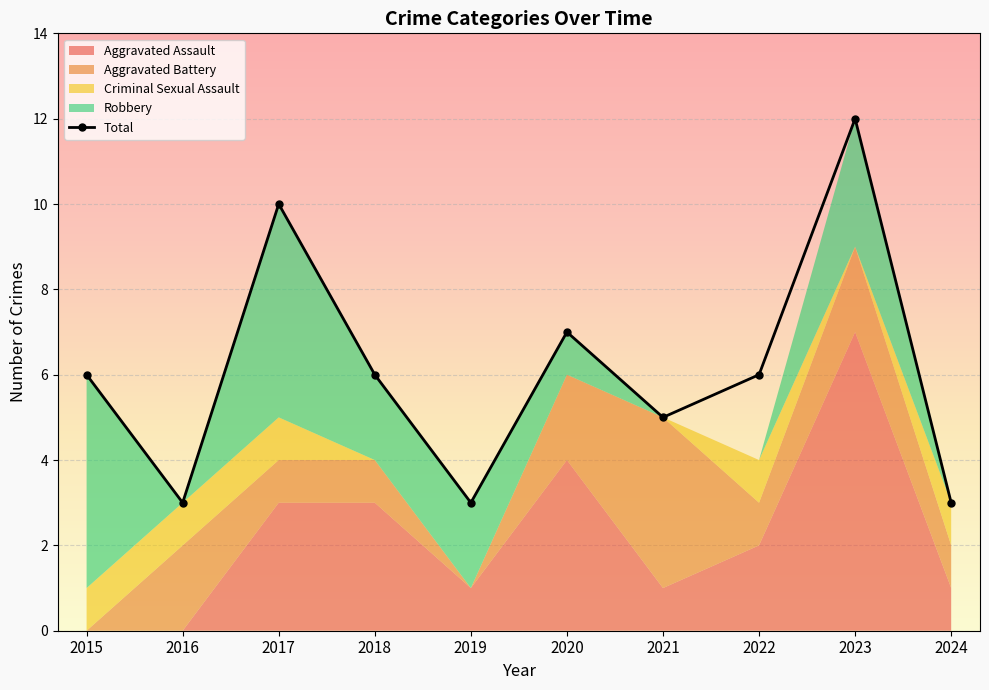

Which series has the widest spread of values?

Total